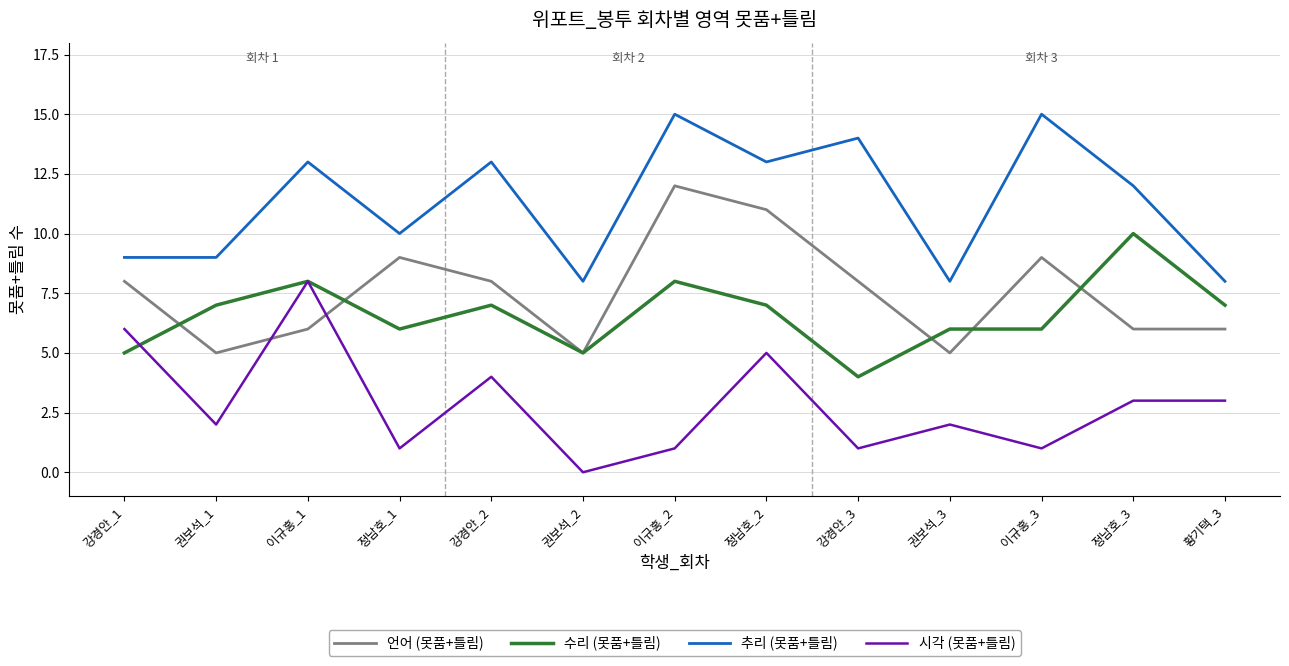

The value of 시각 (못품+틀림) at 강경안_2 is 1. True or false?

False